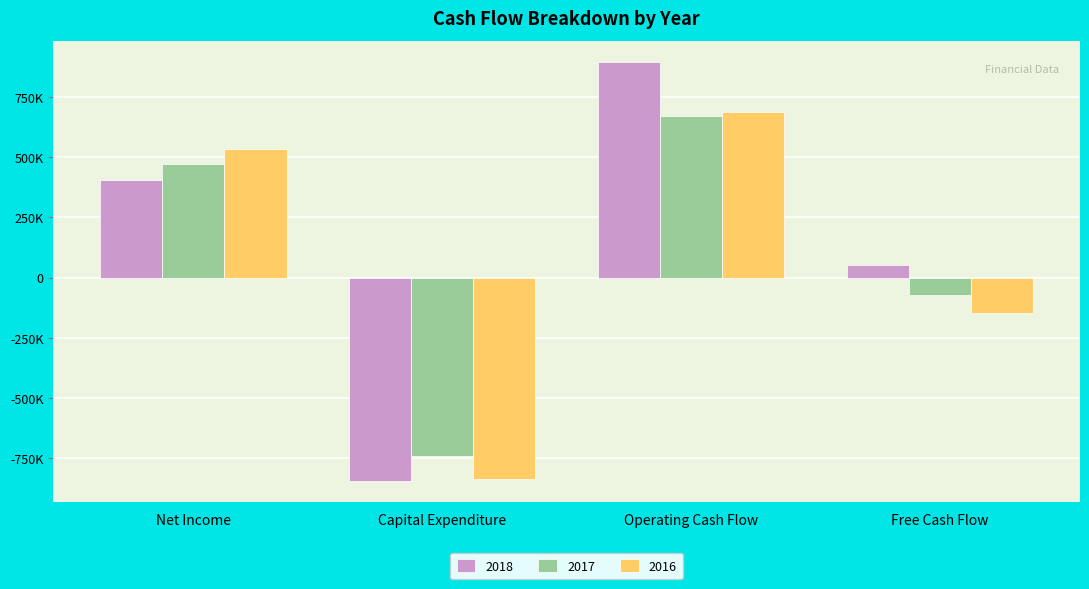

What is the label of the 2nd bar from the left?

Capital Expenditure